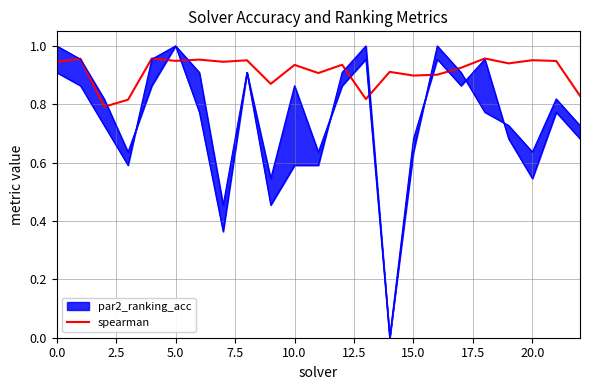

How many data points does each series have?

23